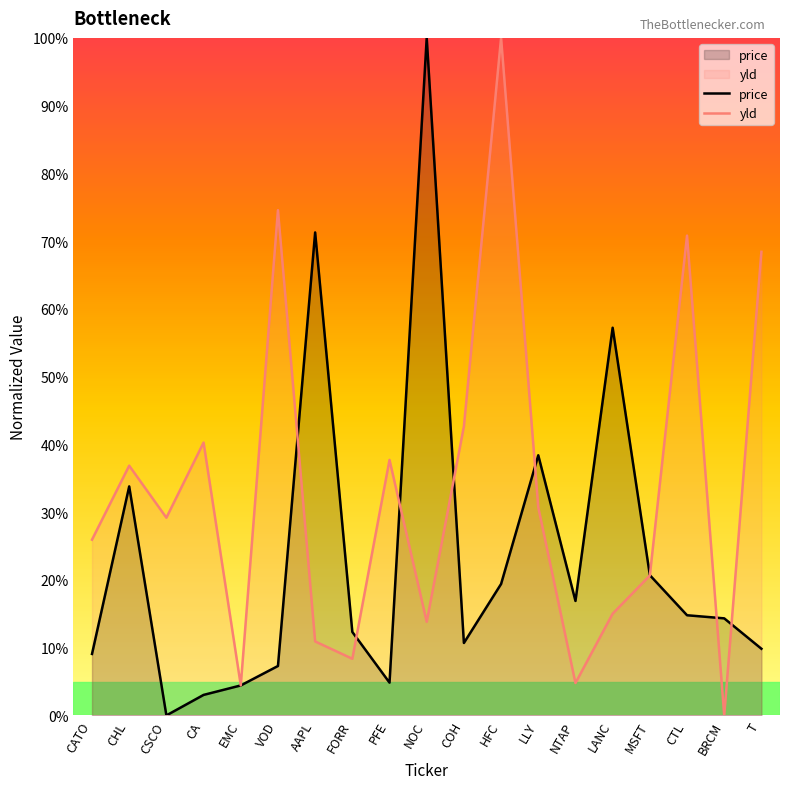

What is the difference between the maximum and minimum values in the yld series?

100.0